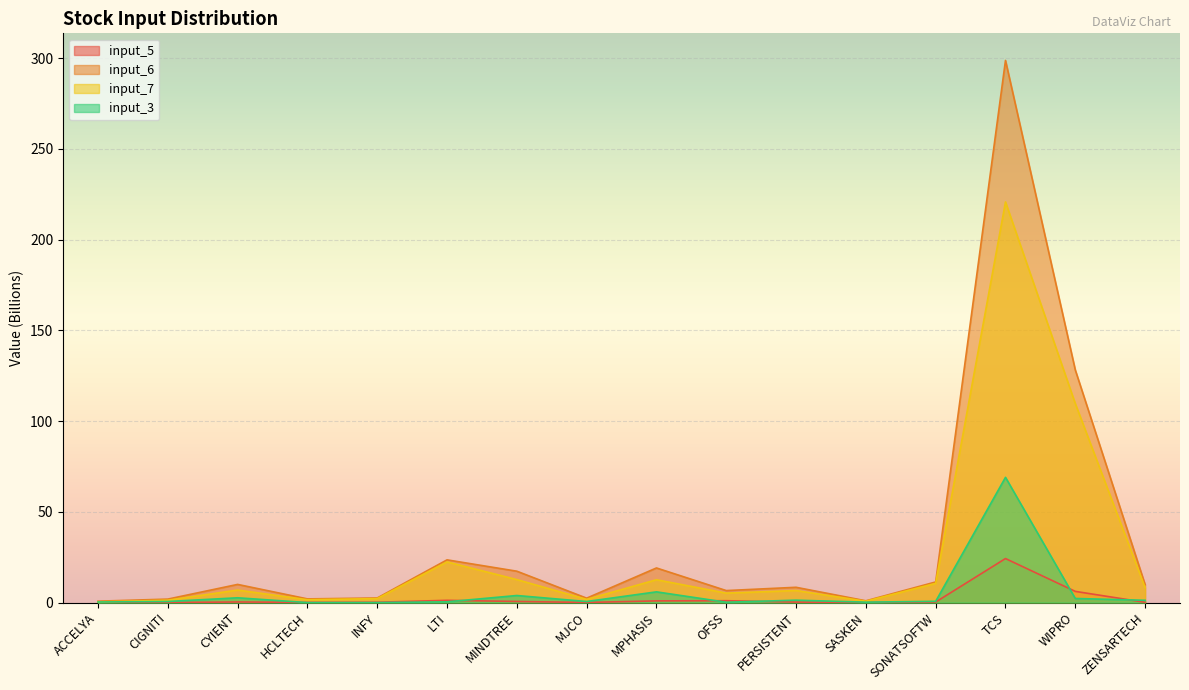

What is the value of the input_5 point at the 16th from the left?

0.1